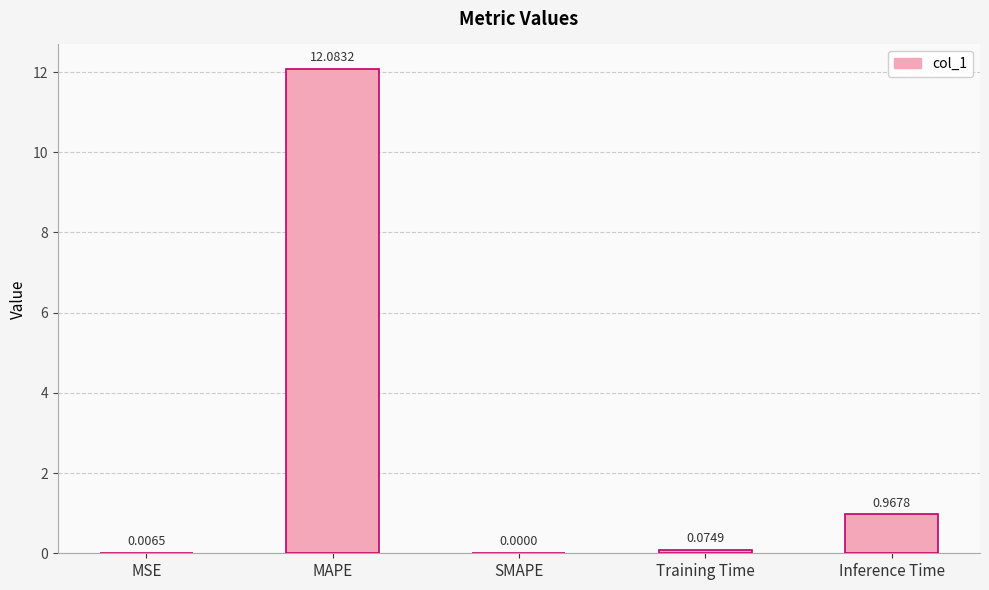

What is the difference between the values at Inference Time and MAPE?

11.1